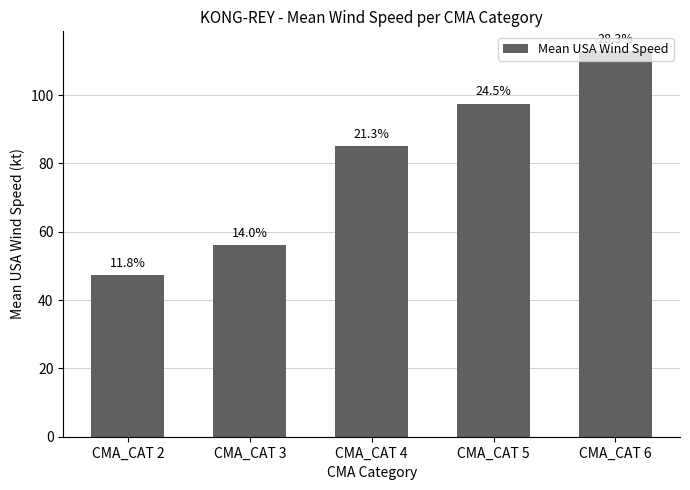

Does the chart contain any negative values?

No